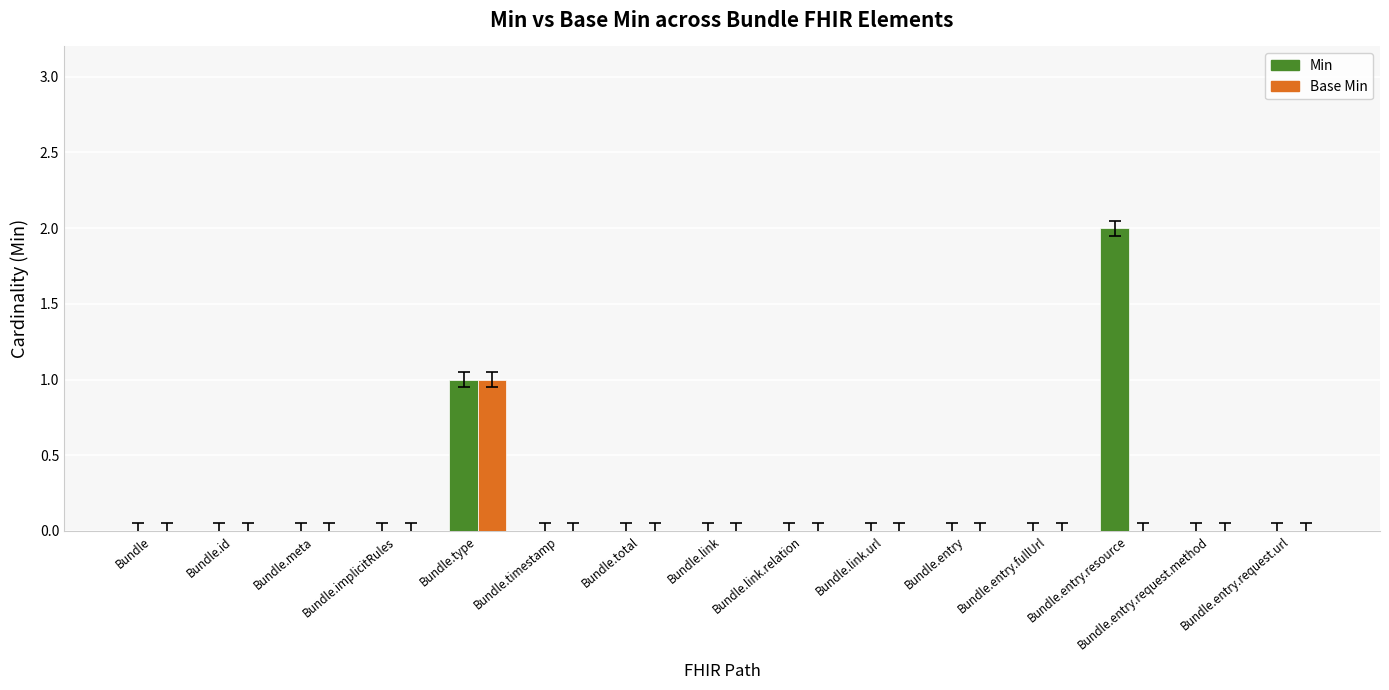

The Min series shows 0 at Bundle.total. True or false?

True